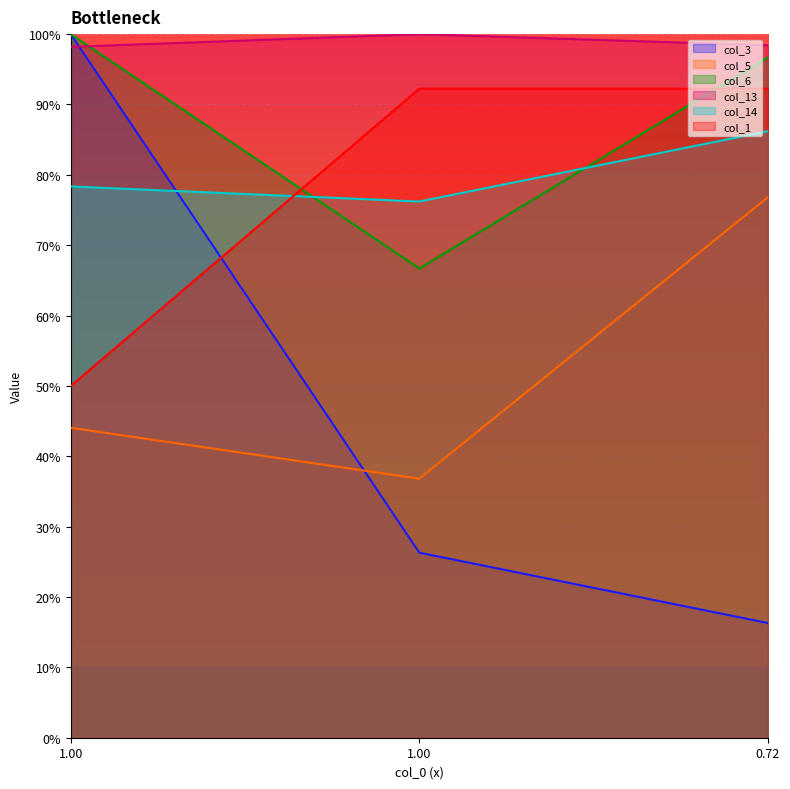

What is the highest value of the col_6 series?

1.0